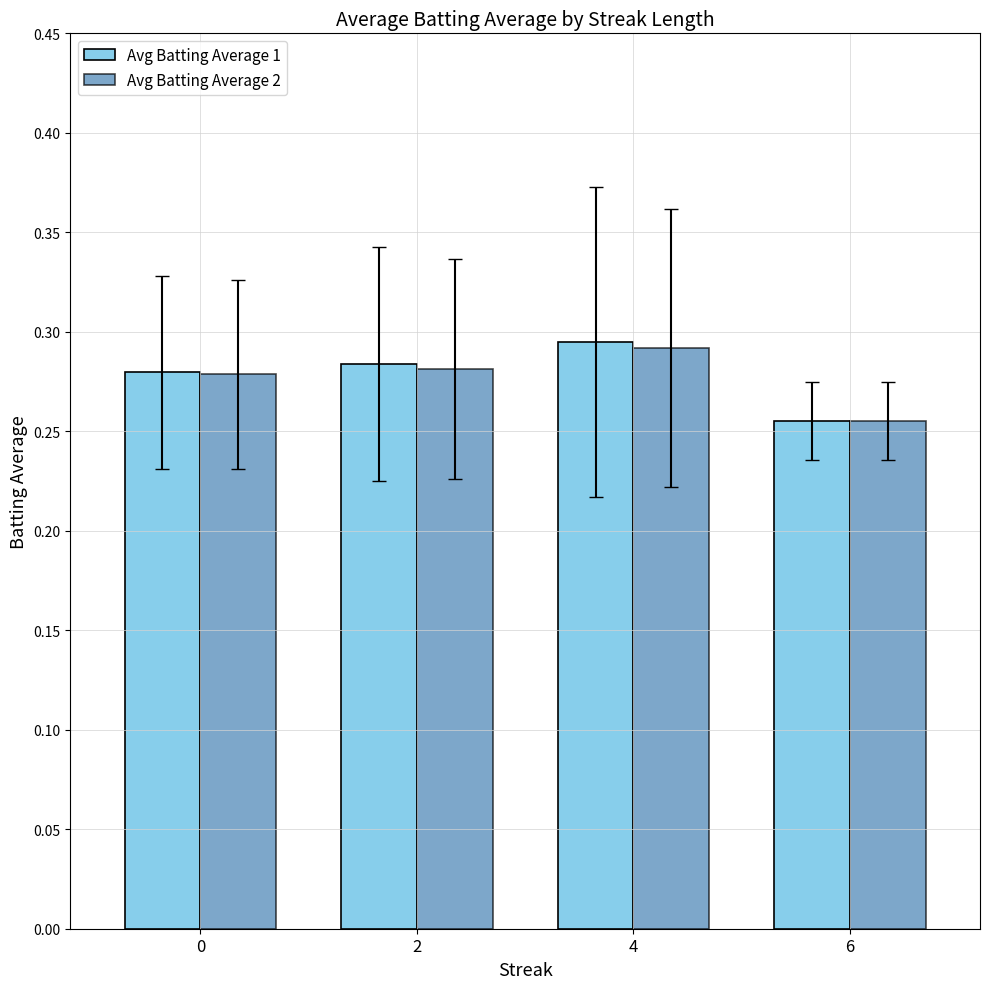

List the labels in order of Avg Batting Average 1 value, largest first.

4, 2, 0, 6